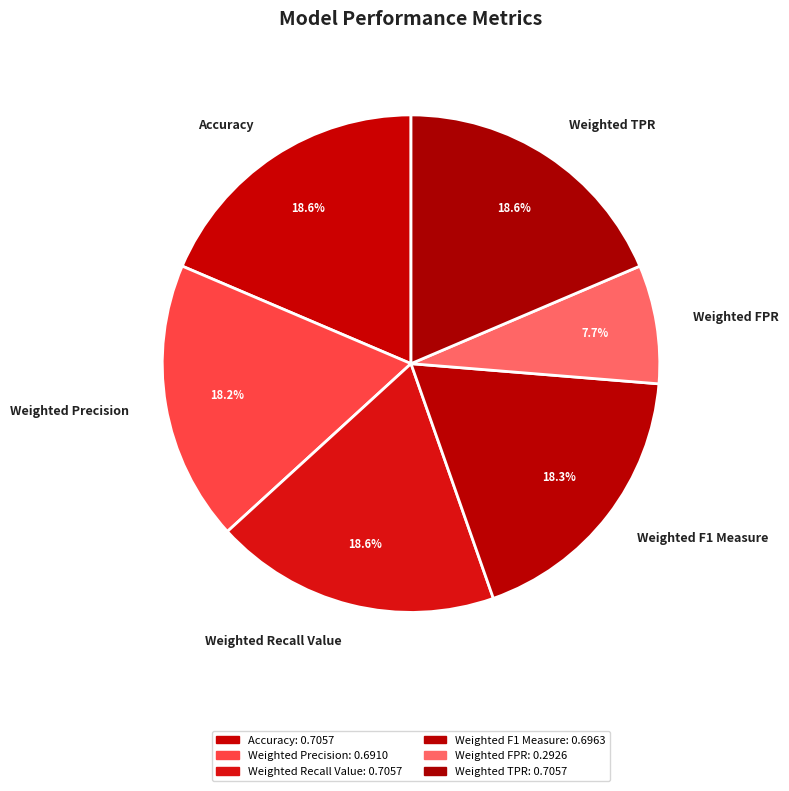

How many slices are in this pie chart?

6